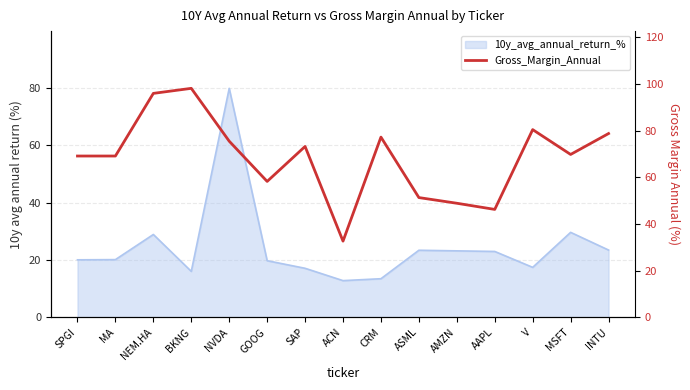

How many data points does each series have?

15